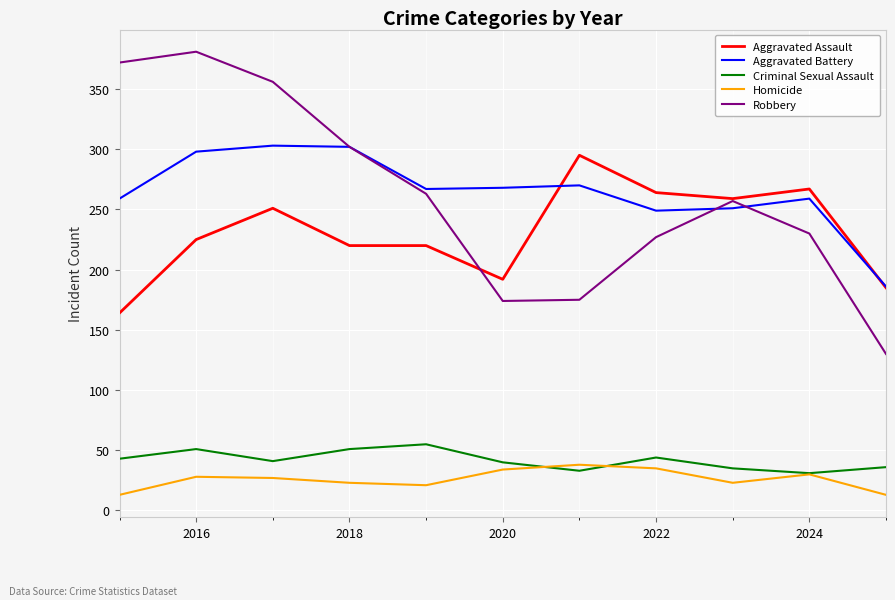

True or false: Criminal Sexual Assault and Aggravated Battery intersect in this chart.

False